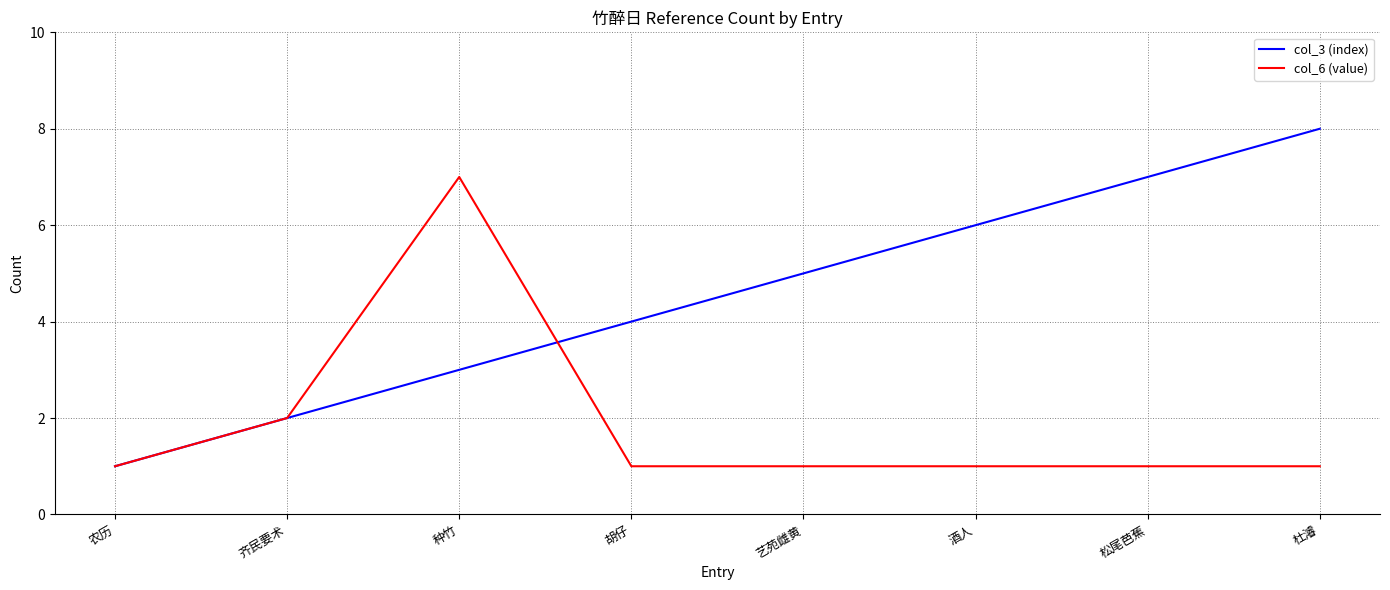

True or false: col_3 (index) has a value of 1 at 齐民要术.

False